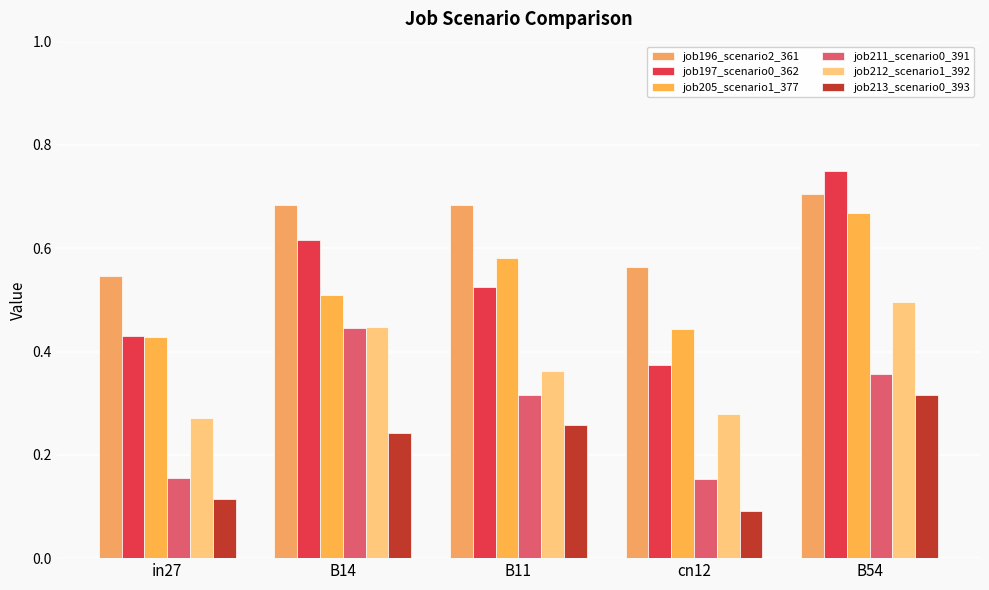

What is the highest value of the job211_scenario0_391 series?

0.4